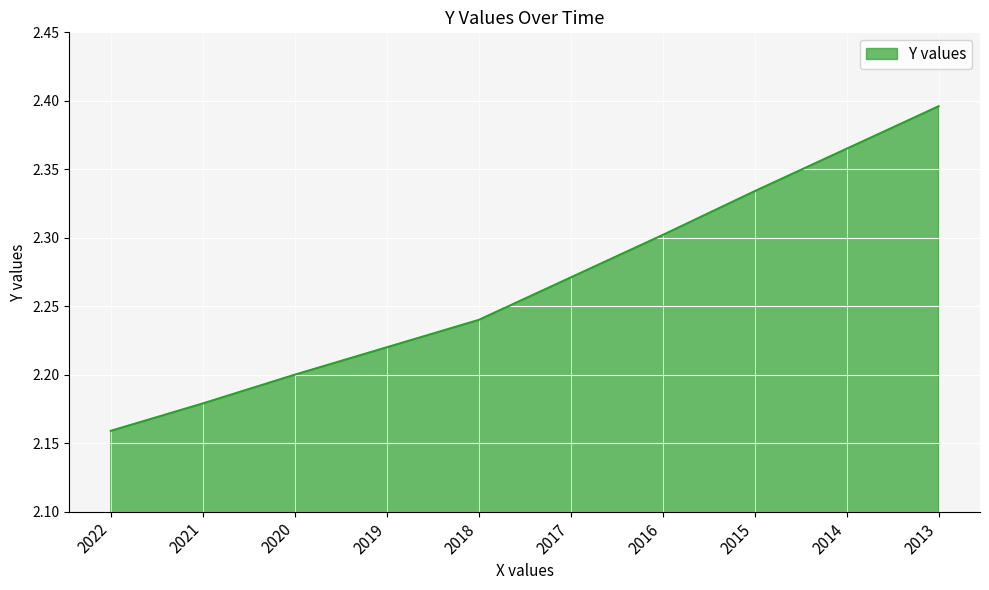

Which label corresponds to the smallest value in the chart?

2022